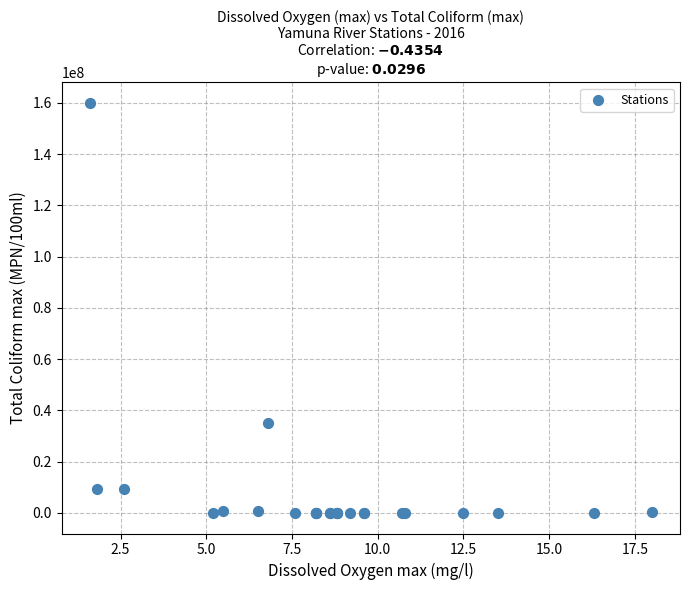

What Y value in the scatter plot is closest to 80000000?

35000000